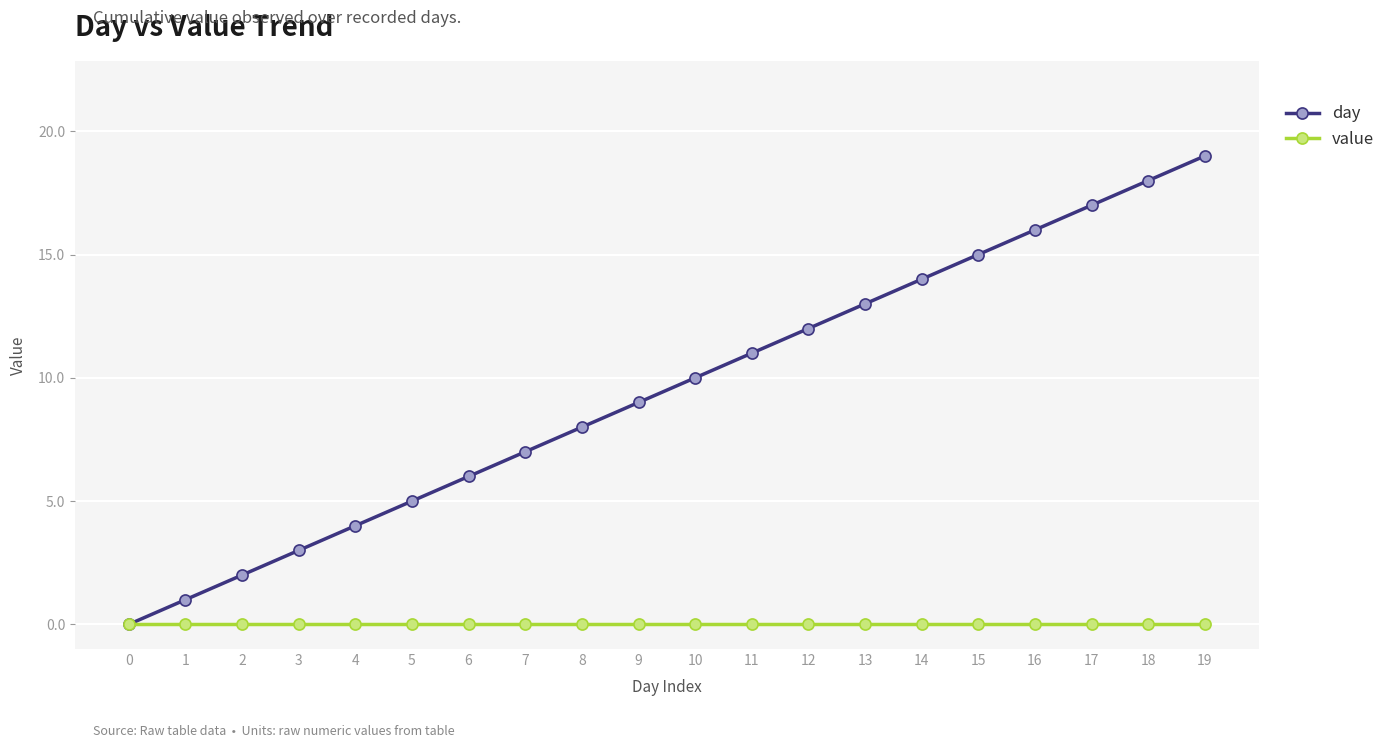

True or false: day has a value of 13 at 7.

False